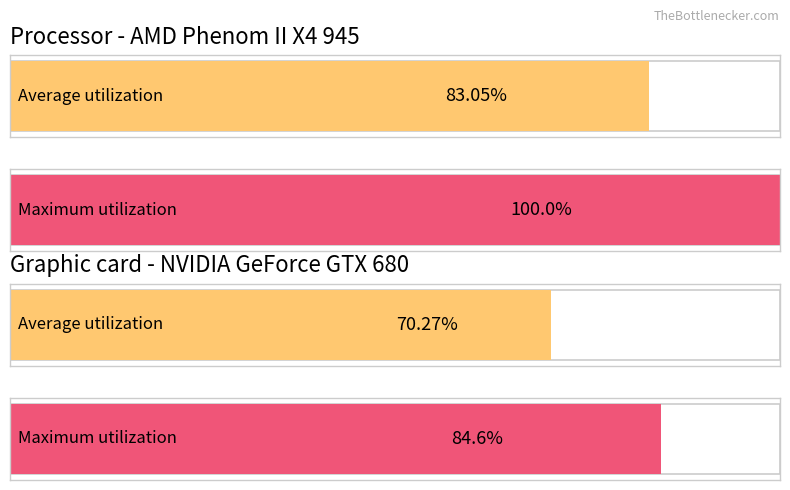

Which series has the widest spread of values?

Maximum utilization